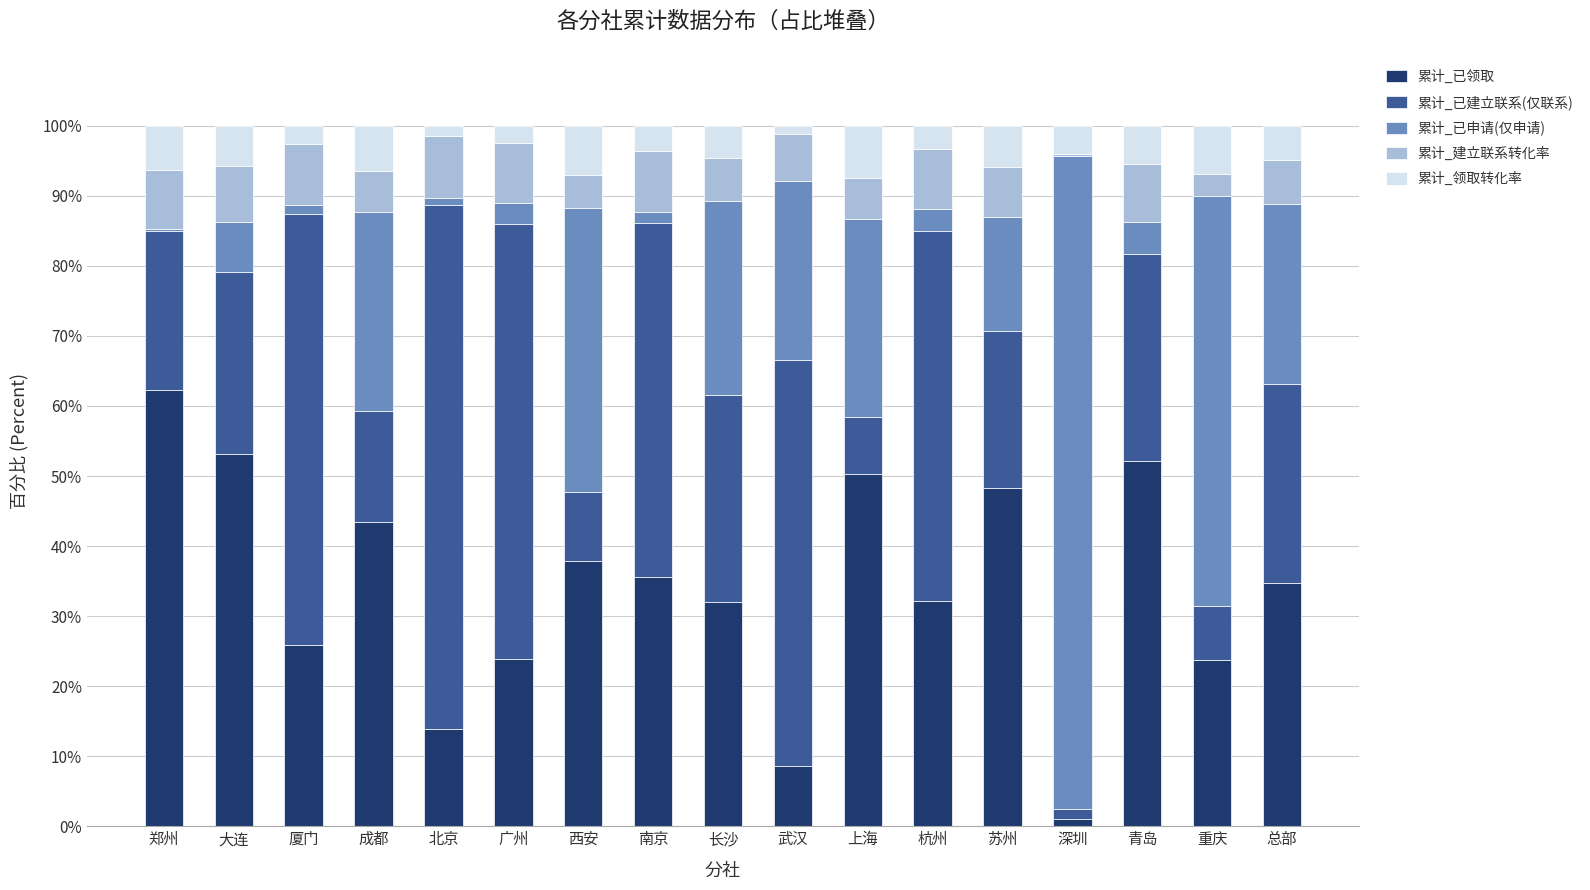

What is the total value across all series at 大连?

100.0